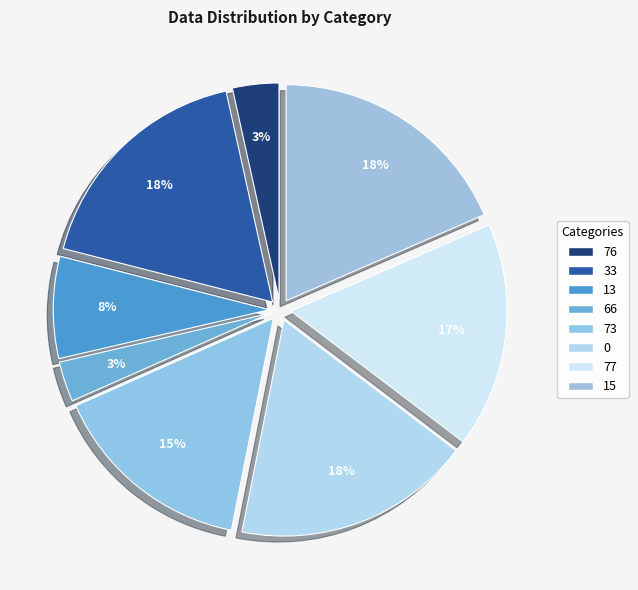

How many slices are in this pie chart?

8